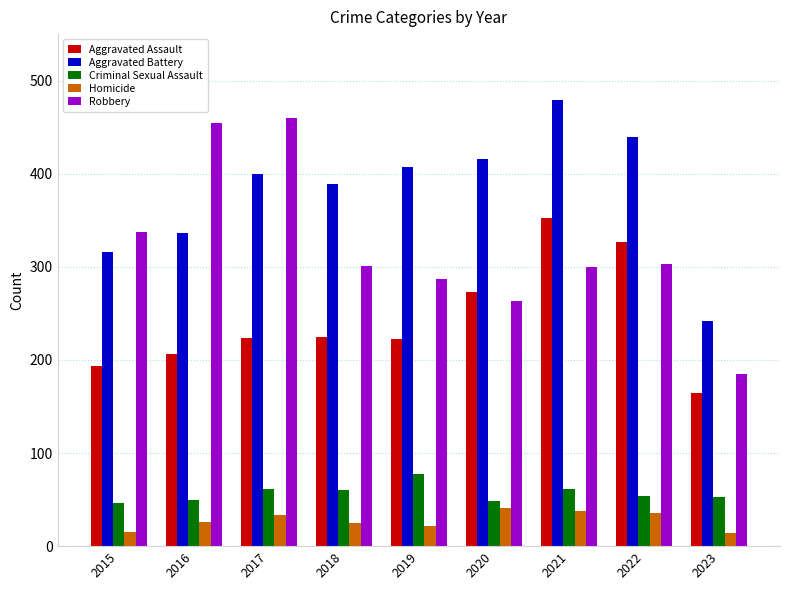

Which series has the largest range (max minus min)?

Robbery